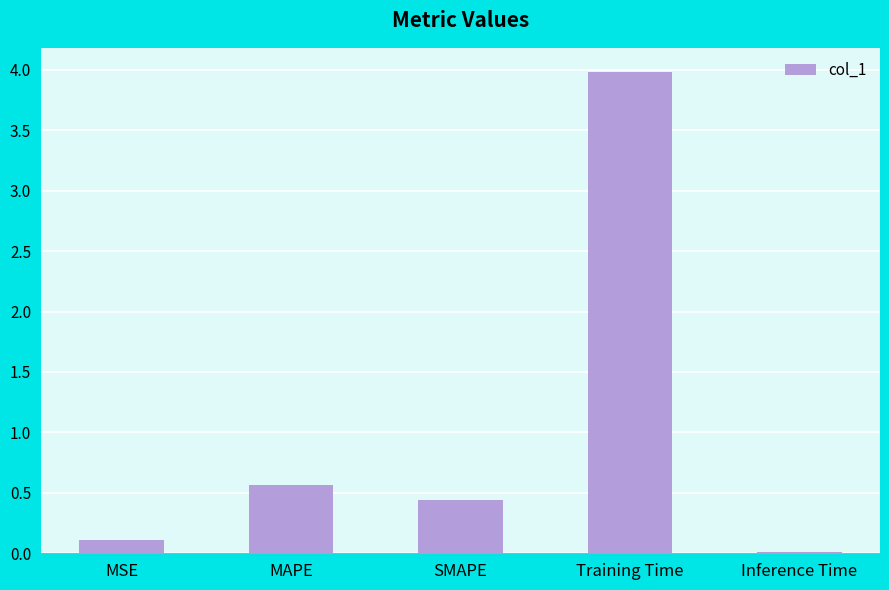

What is the value of the 4th bar from the left?

4.0